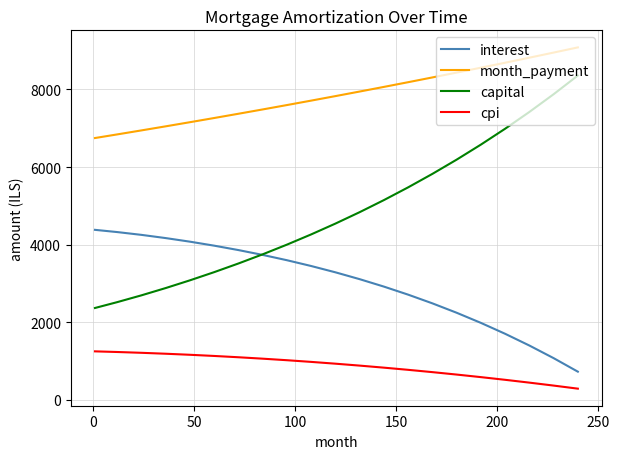

Rank the series by their average value, from highest to lowest.

month_payment, capital, interest, cpi